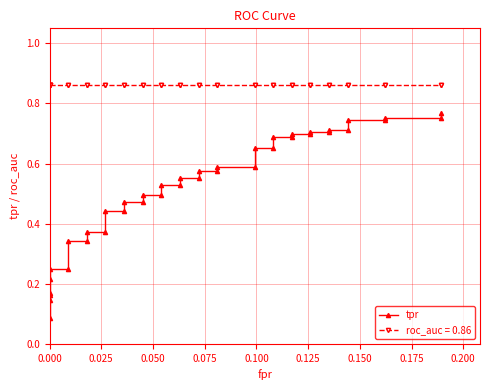

Count the values in the range 0 to 1.

40